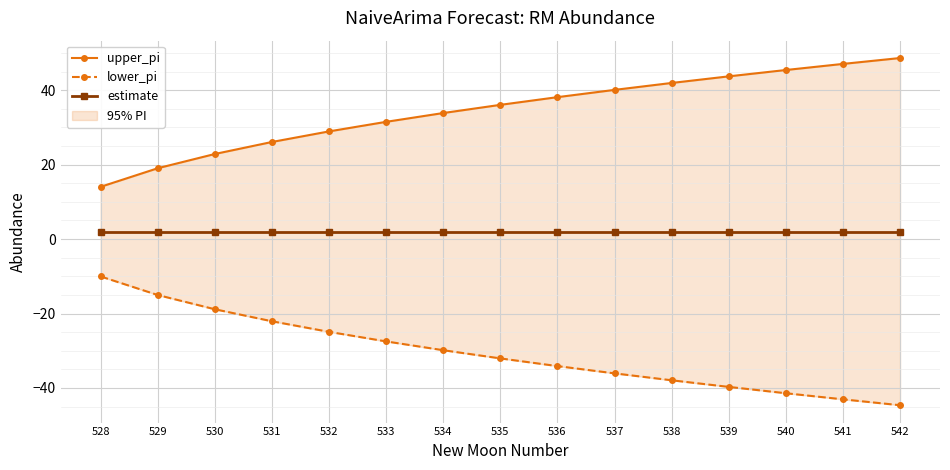

True or false: estimate and upper_pi intersect in this chart.

False